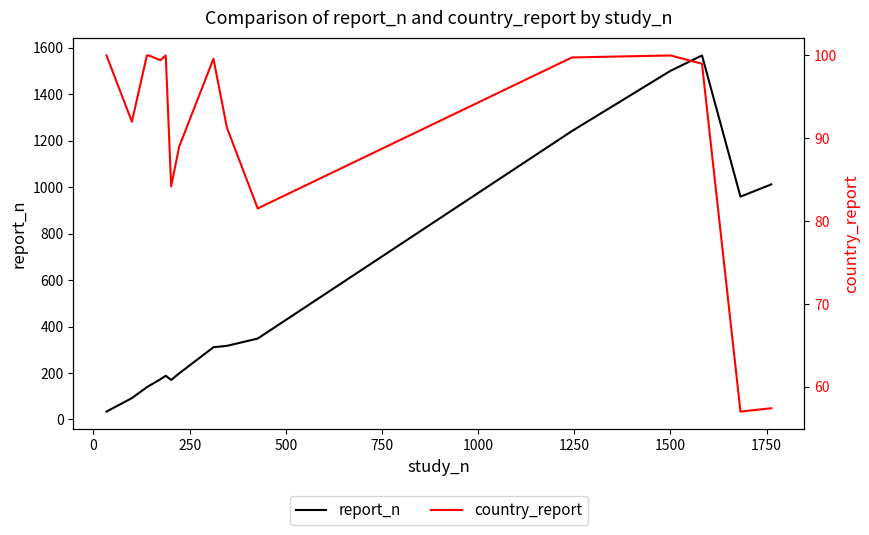

What is the difference between the maximum and minimum values in the report_n series?

1532.2